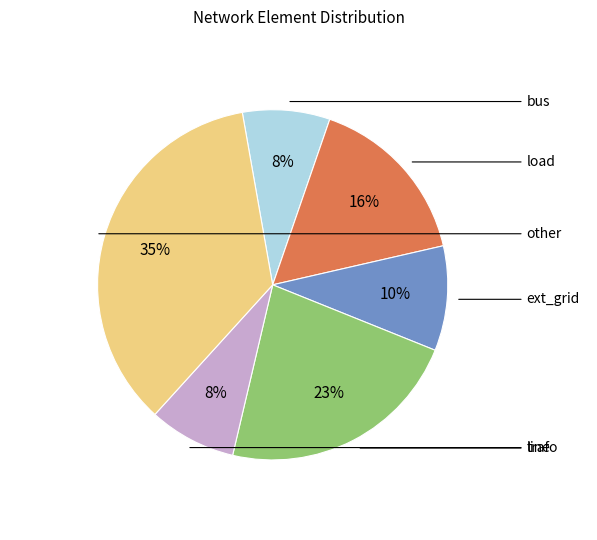

To the nearest percent, what percentage of the pie is line?

23%